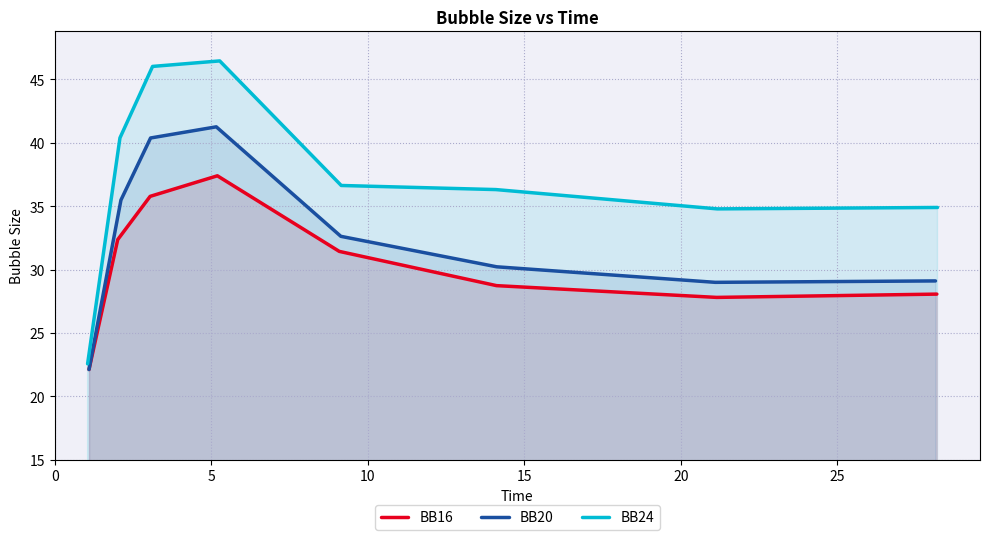

What is the minimum value for BB16?

22.1